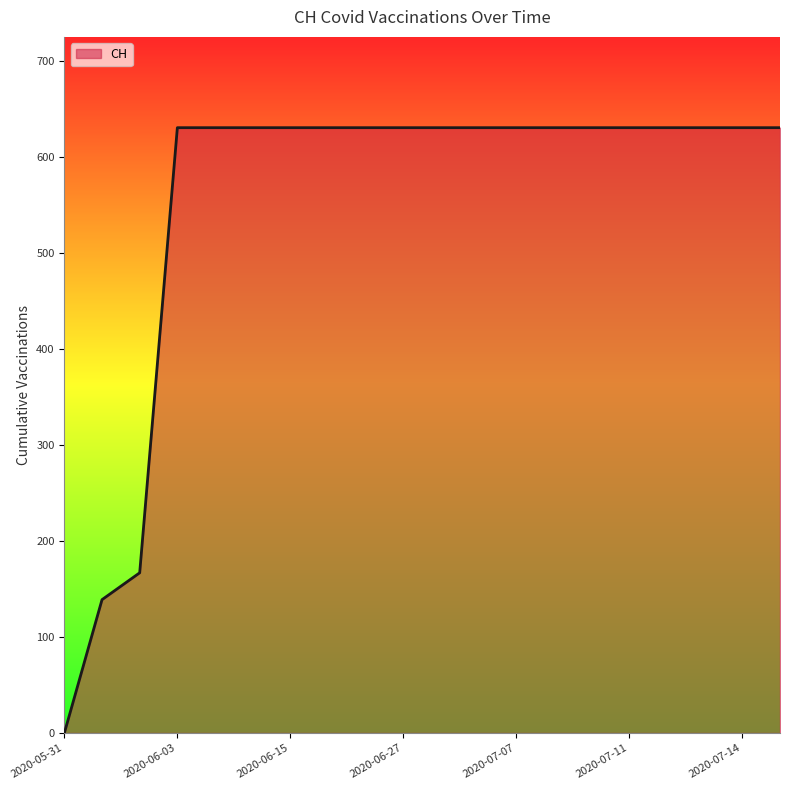

What is the difference between the maximum and minimum values?

631